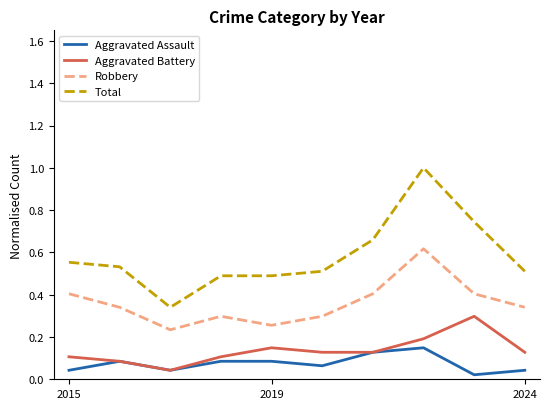

Which series has the widest spread of values?

Total